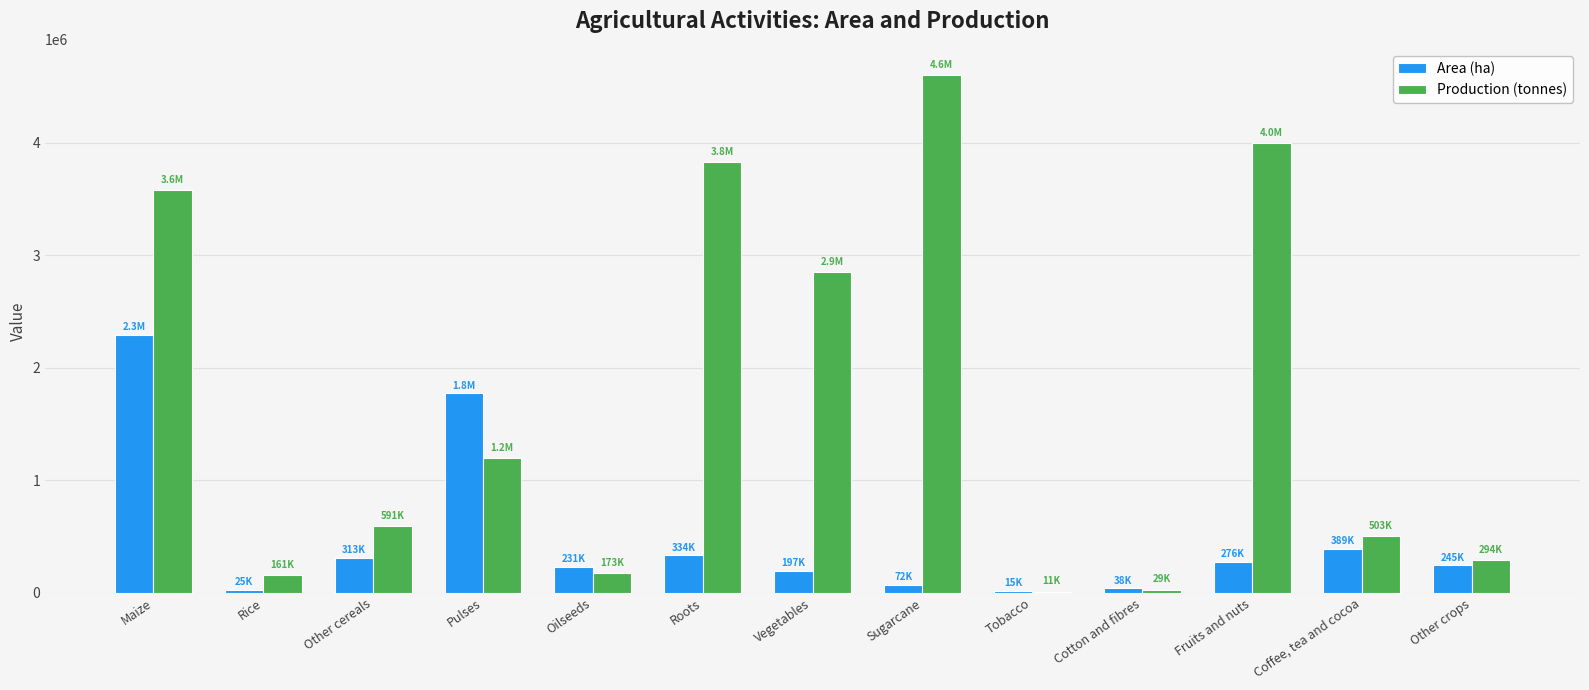

Is it true that Production (tonnes) equals 1196037 at Sugarcane?

False